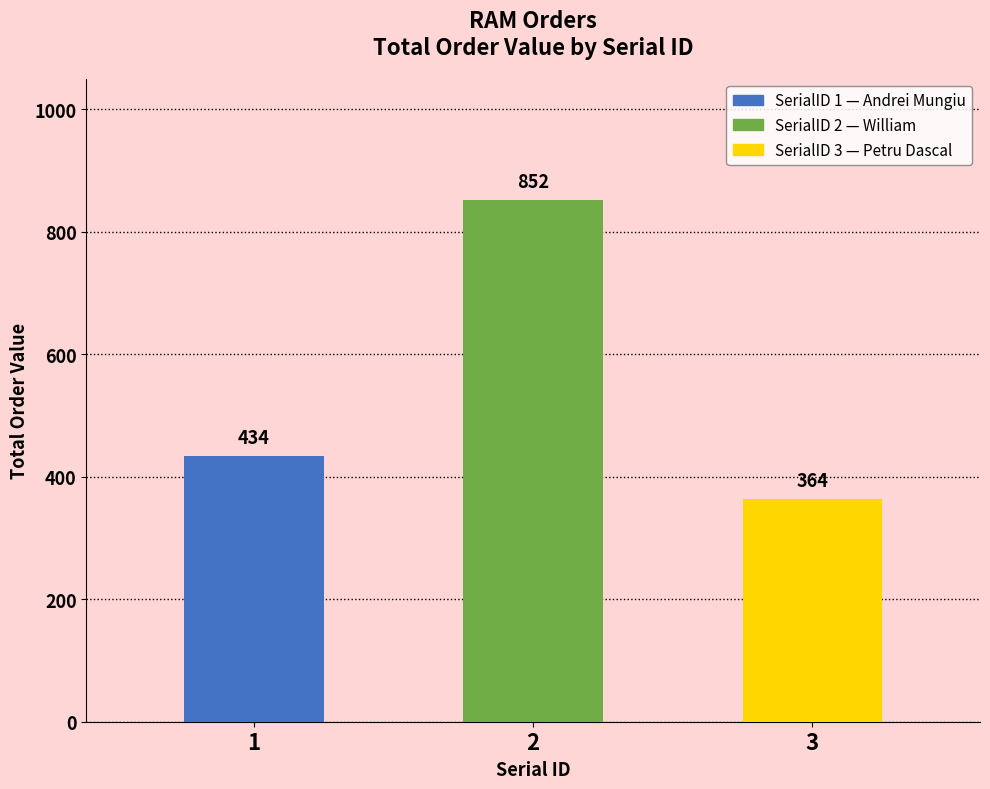

How many data points are less than 434?

1